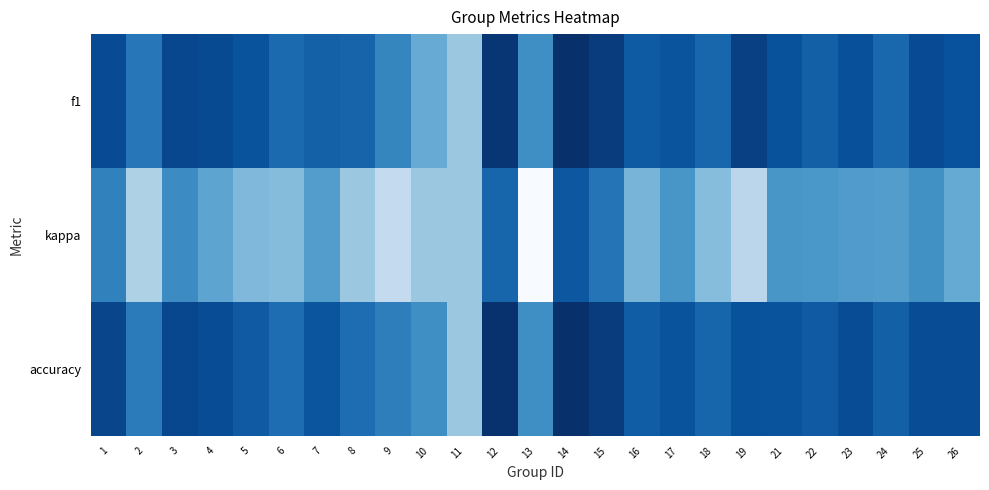

What is the smallest value displayed?

-0.5